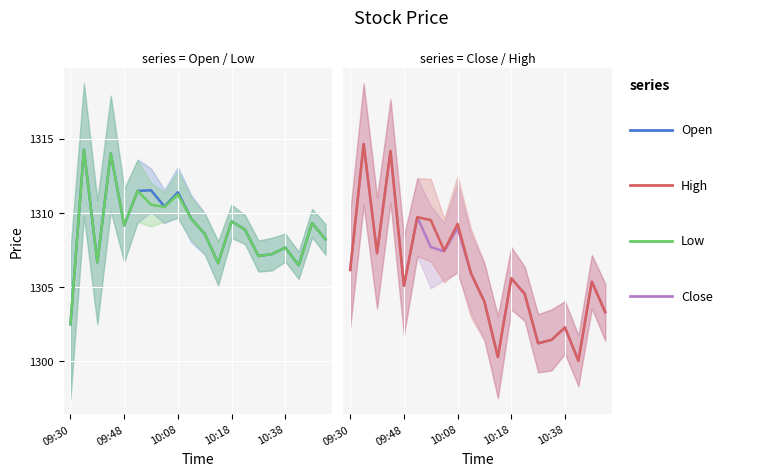

True or false: Open has more than 0 interior local peaks.

True